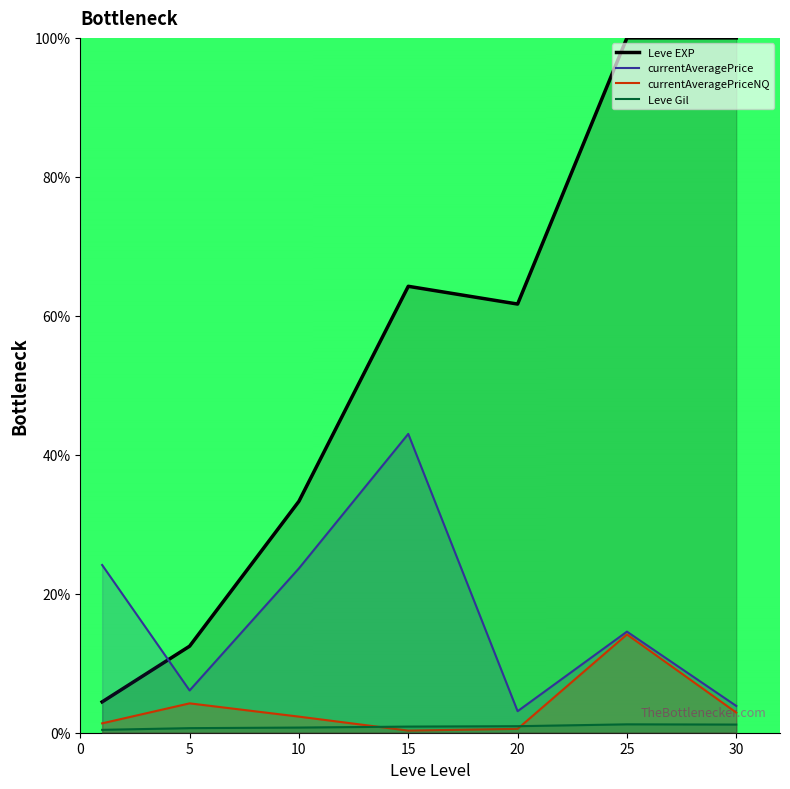

True or false: currentAveragePriceNQ has a value of 0.3 at 15.

True